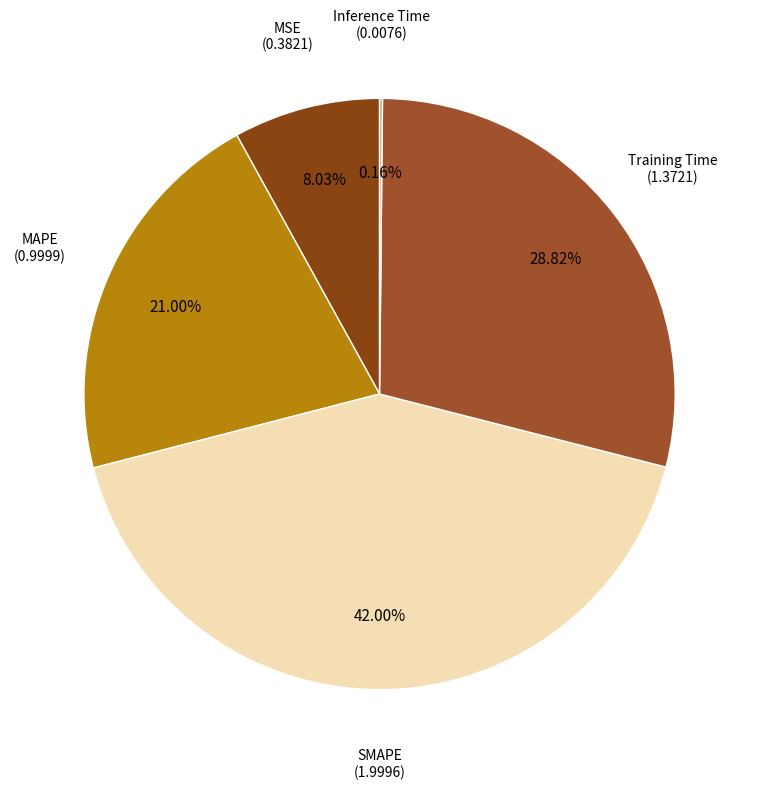

Count the number of slices in the pie.

5